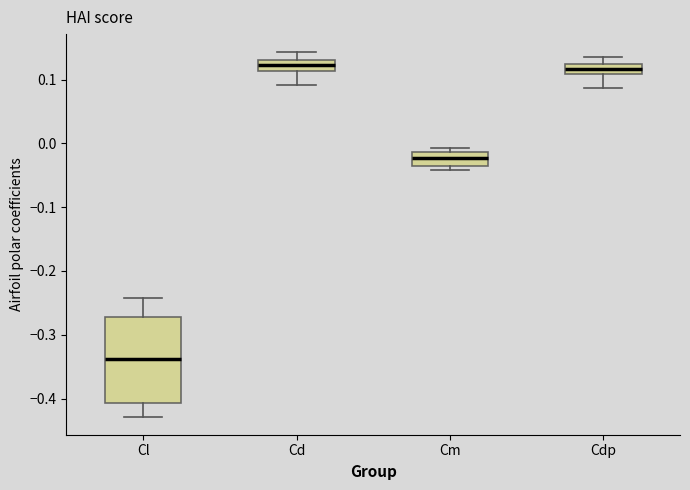

Reading left to right, read every box against the y-axis: the position of its median line, the range the box covers, and the ends of its whiskers. The values are not printed on the chart, so give them approximately, as read against the axis.

Cl: median -0.34, box -0.41 to -0.27, whiskers -0.43 to -0.24
Cd: median 0.12, box 0.11 to 0.13, whiskers 0.09 to 0.14
Cm: median -0.02, box -0.04 to -0.01, whiskers -0.04 (just below the box's lower edge) to -0.01 (just above the box's upper edge)
Cdp: median 0.12 (inside the box), box 0.11 to 0.12, whiskers 0.09 to 0.14